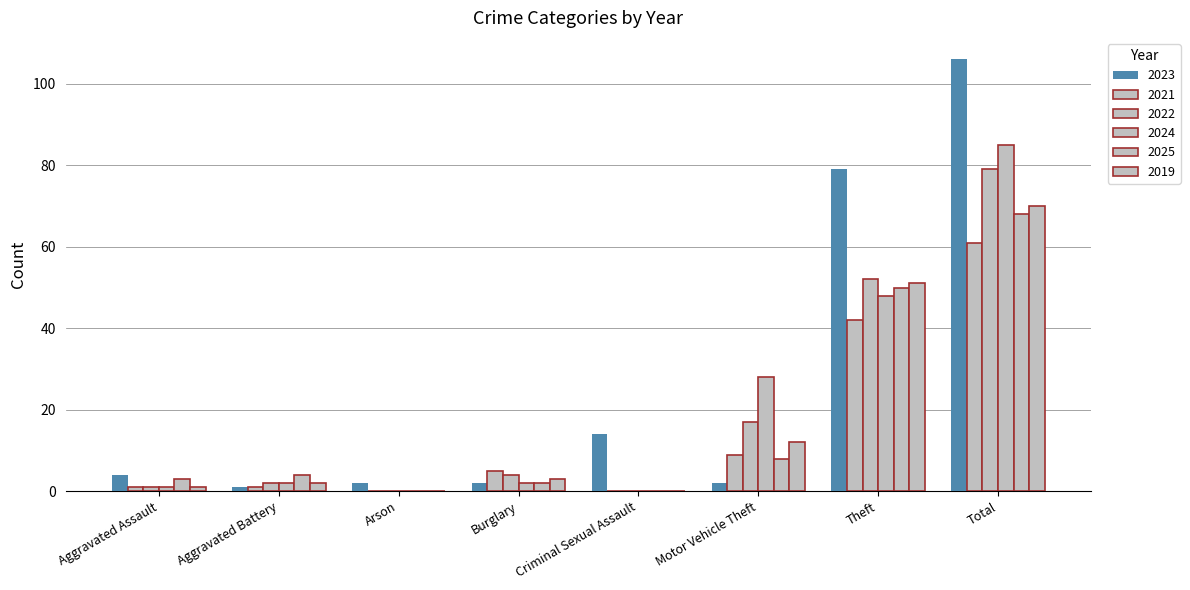

How many series are shown in this chart?

6